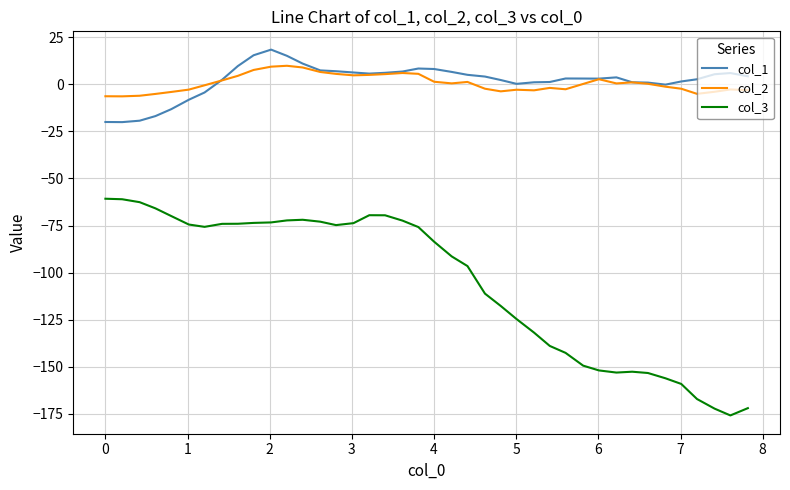

Which series has the widest spread of values?

col_3